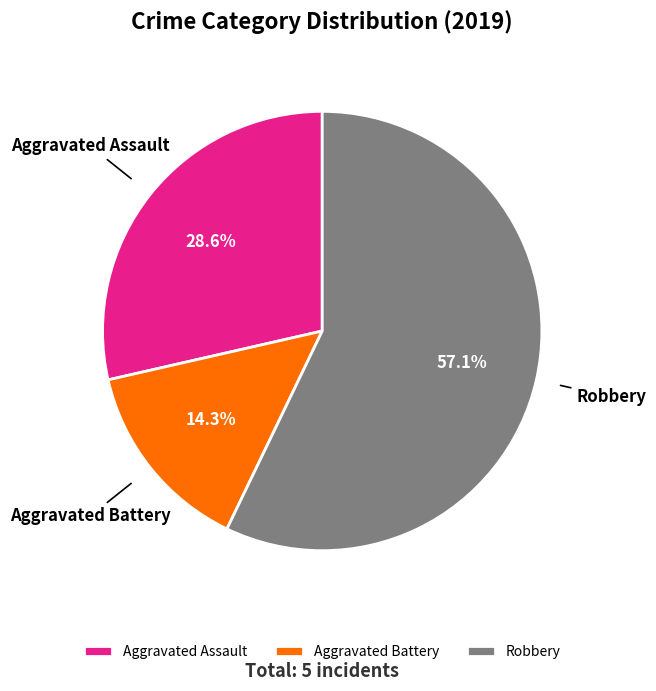

To the nearest percent, what is the difference between the largest and smallest slice percentages?

43%